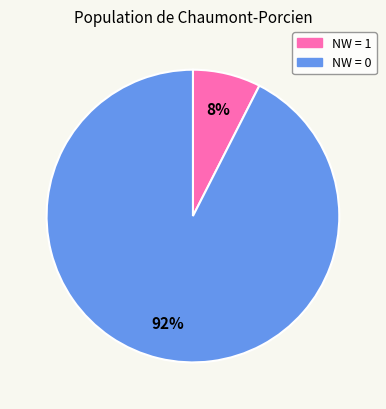

Does any single category account for the majority?

Yes